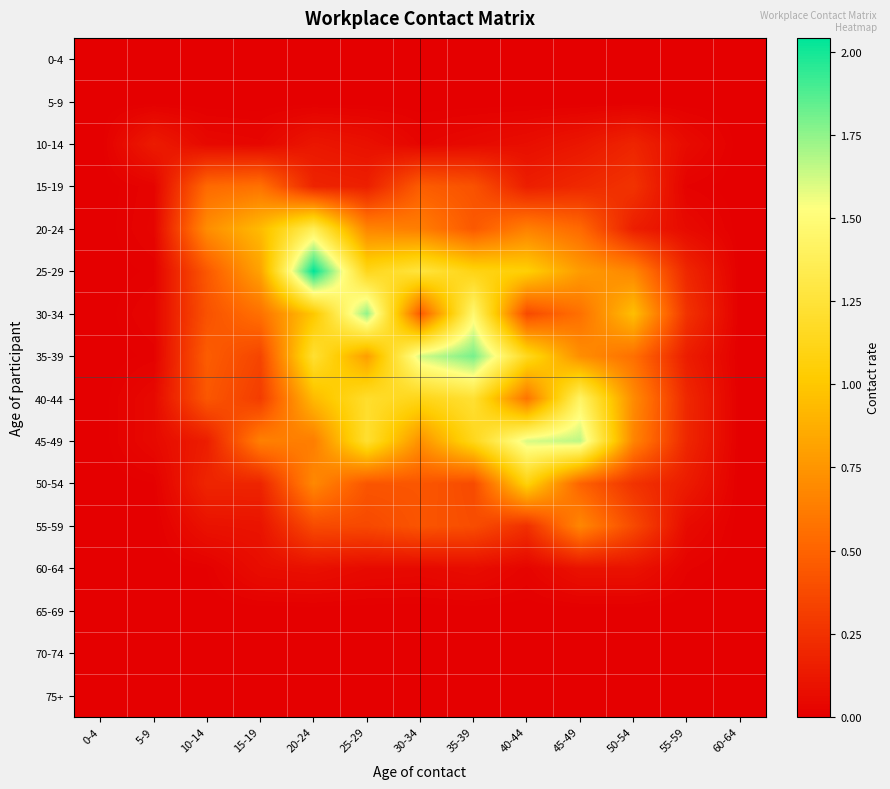

At which category is the sum across all series the highest?

20-24